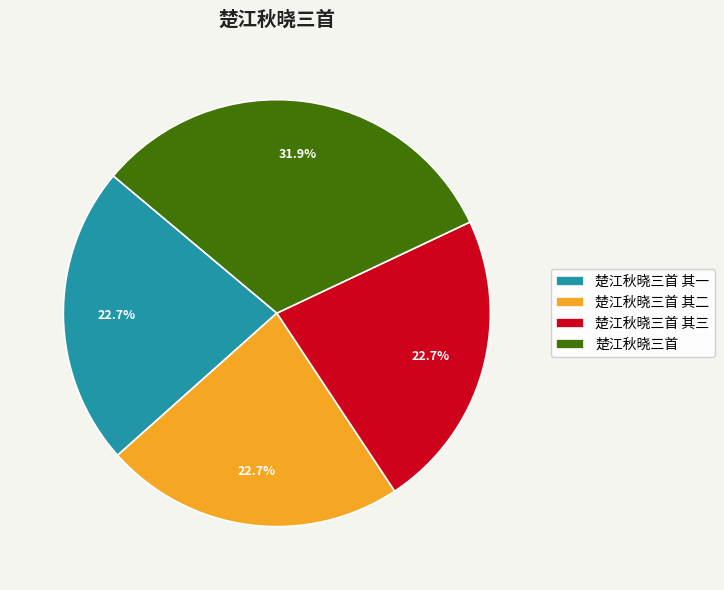

Combined, what portion of the pie is 楚江秋晓三首 其三 and 楚江秋晓三首 其一?

45.4%